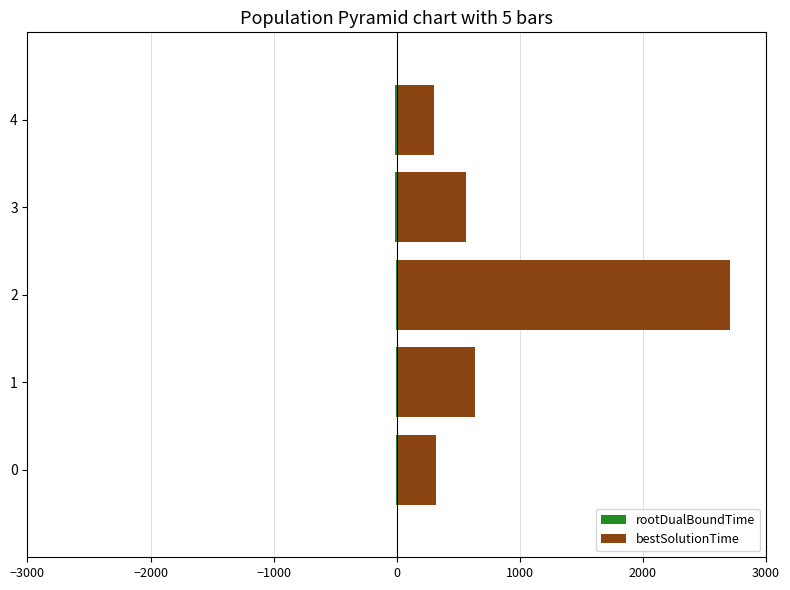

What is the maximum value for bestSolutionTime?

2708.4